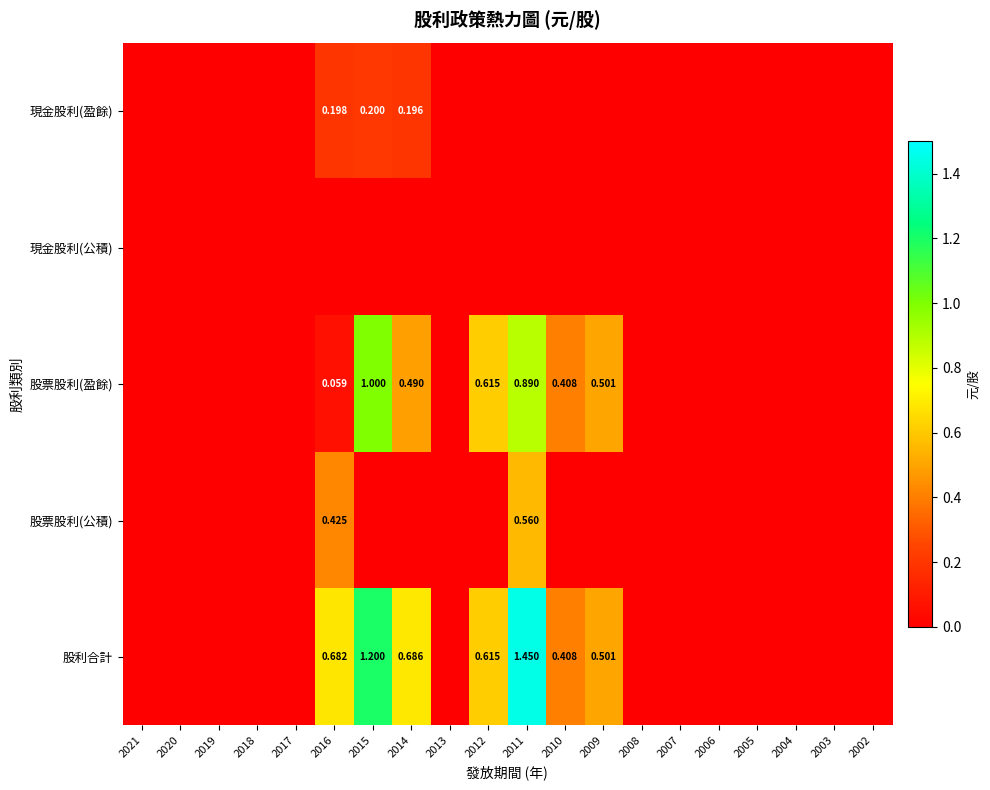

What is the highest value of the 股票股利(公積) series?

0.6